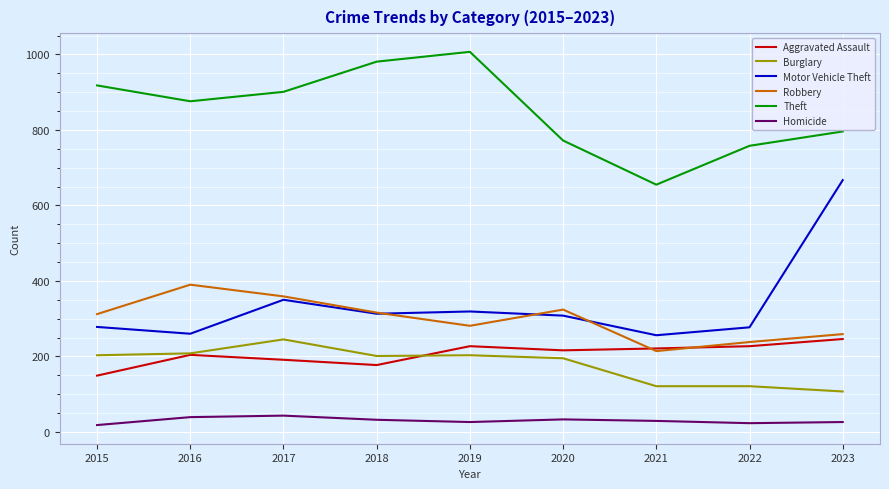

Is the value of Aggravated Assault at 2022 greater than the value of Homicide at 2020?

Yes